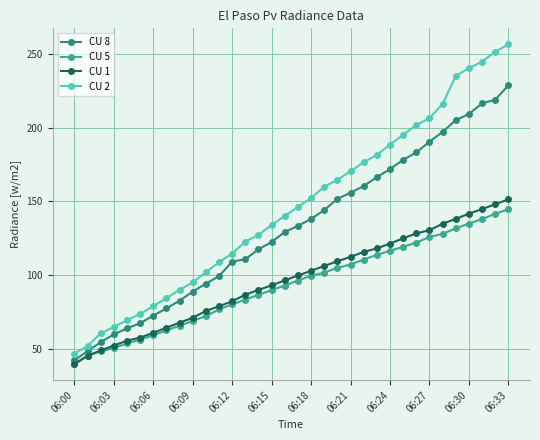

What are all the series names shown in the legend?

CU 8, CU 5, CU 1, CU 2